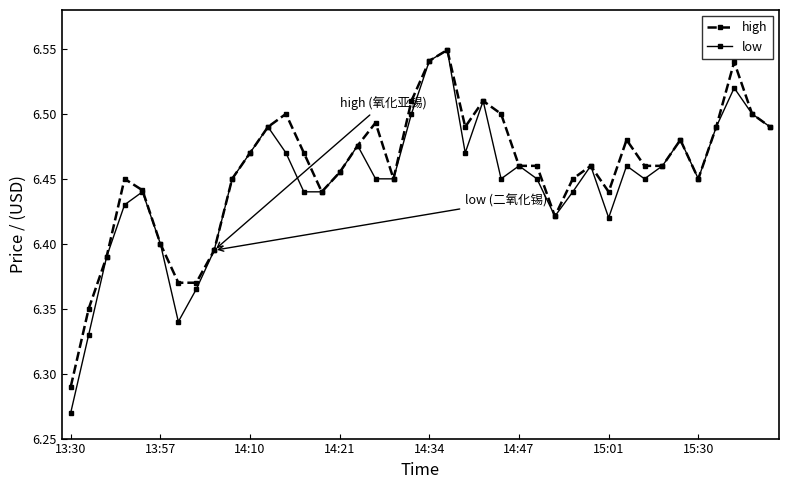

At how many categories does at least one series exceed 6?

40